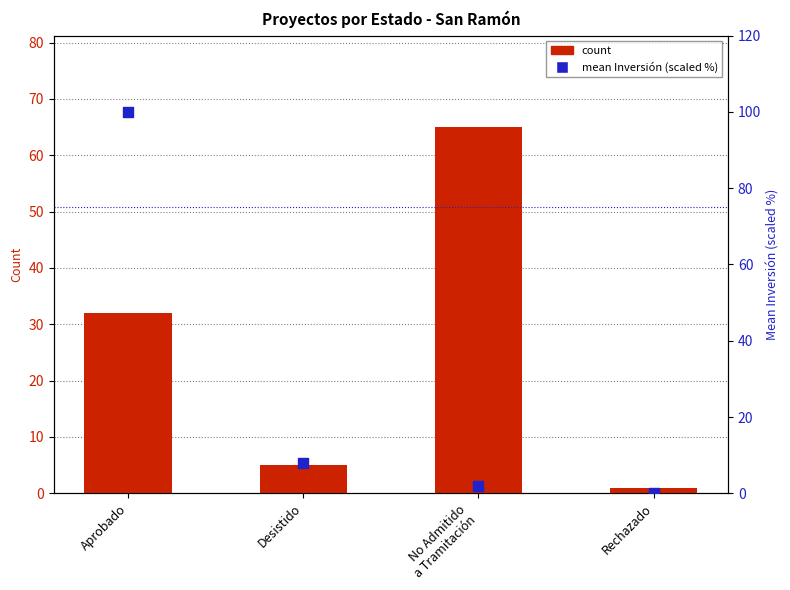

Which series has the largest Y range (max minus min)?

mean Inversión (scaled %)